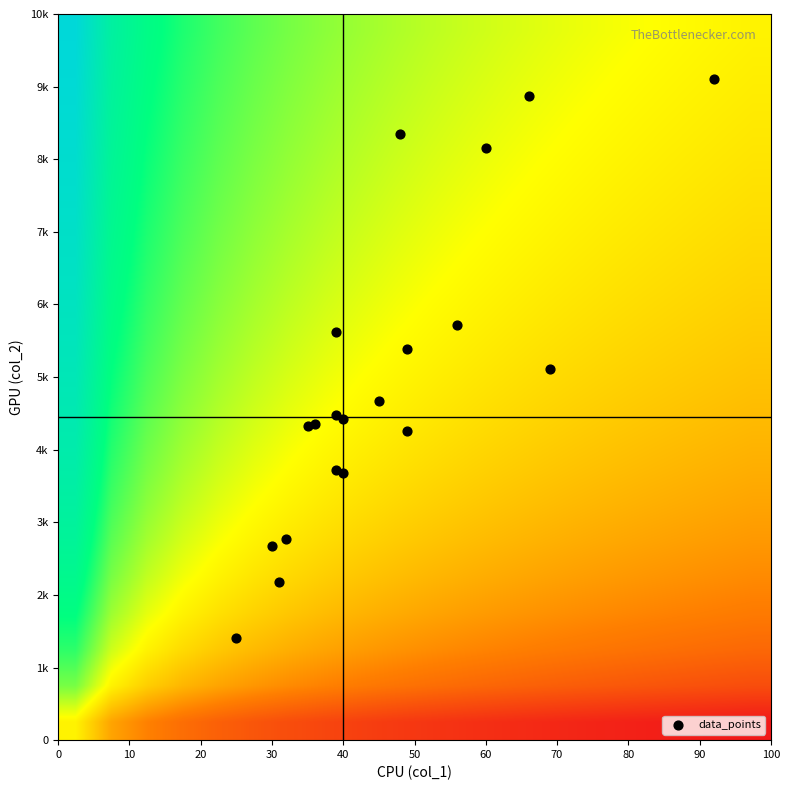

Count the number of categories in the chart.

20